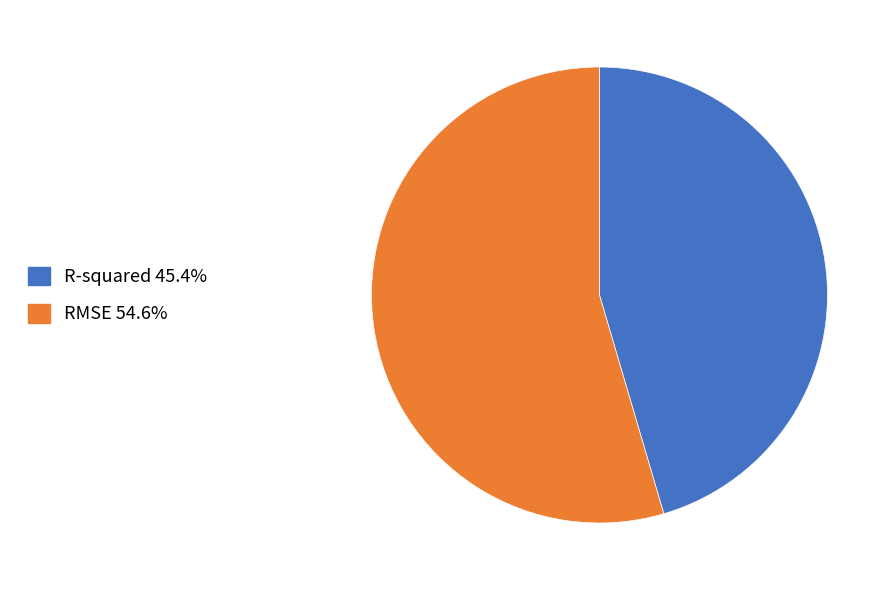

What is the largest slice in the pie chart?

RMSE